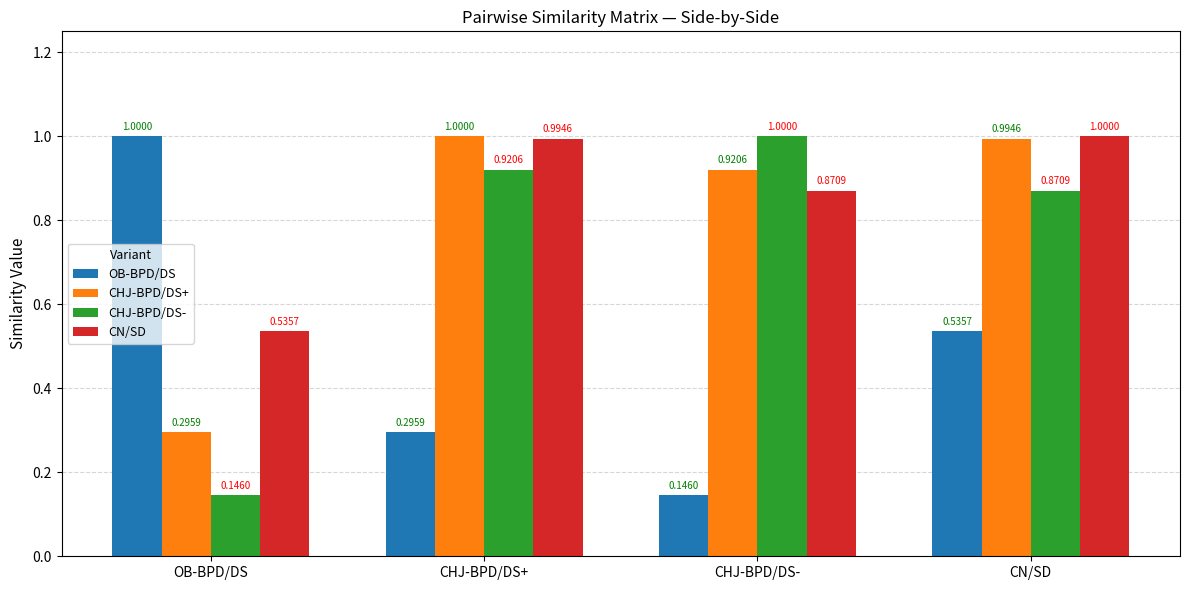

True or false: CHJ-BPD/DS- has a value of 1.0 at CHJ-BPD/DS-.

True